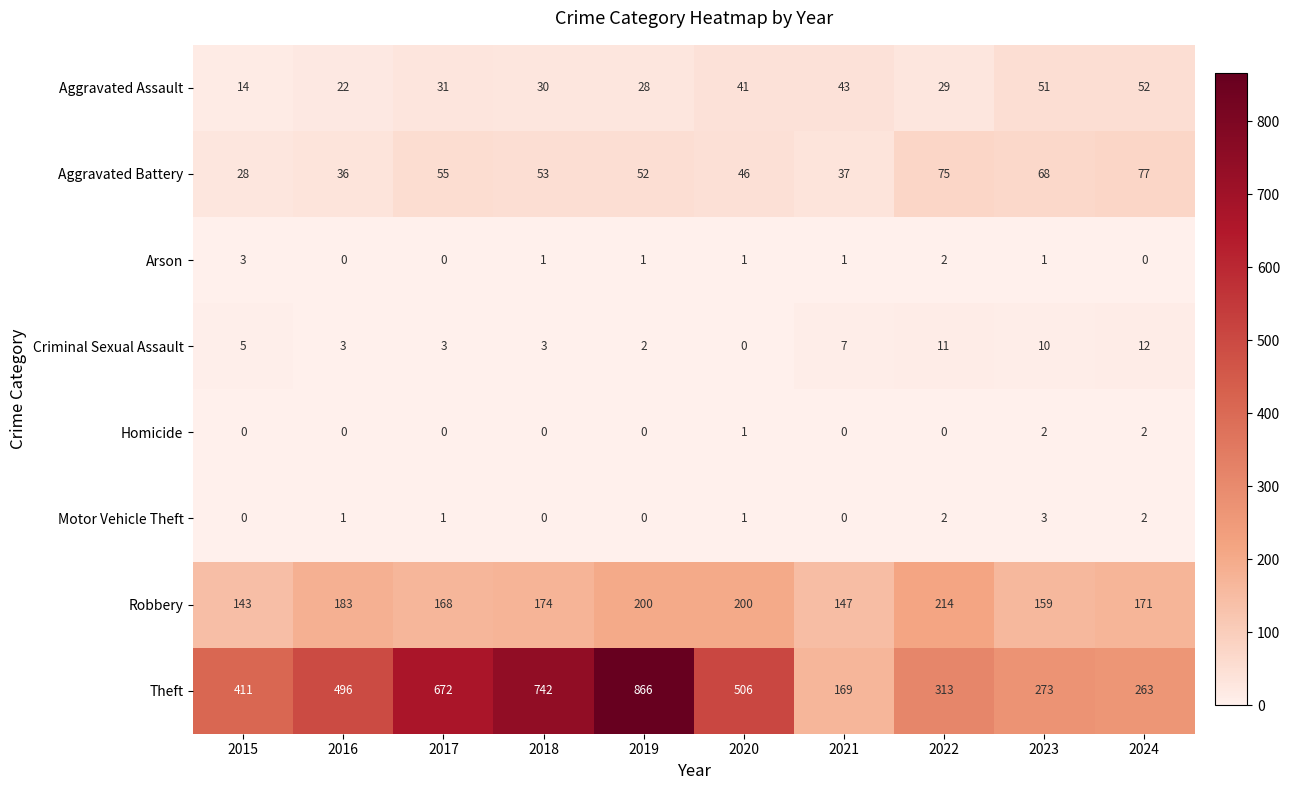

What is the difference between the second highest and second lowest values in the Criminal Sexual Assault series?

9